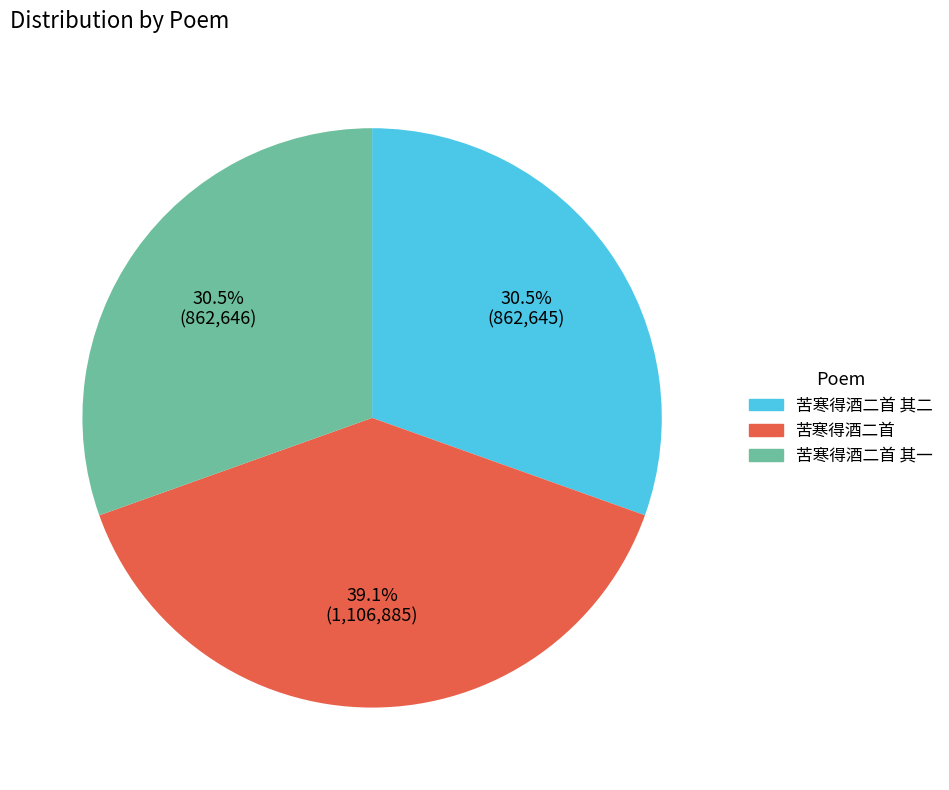

Is there any slice that represents more than half of the pie?

No